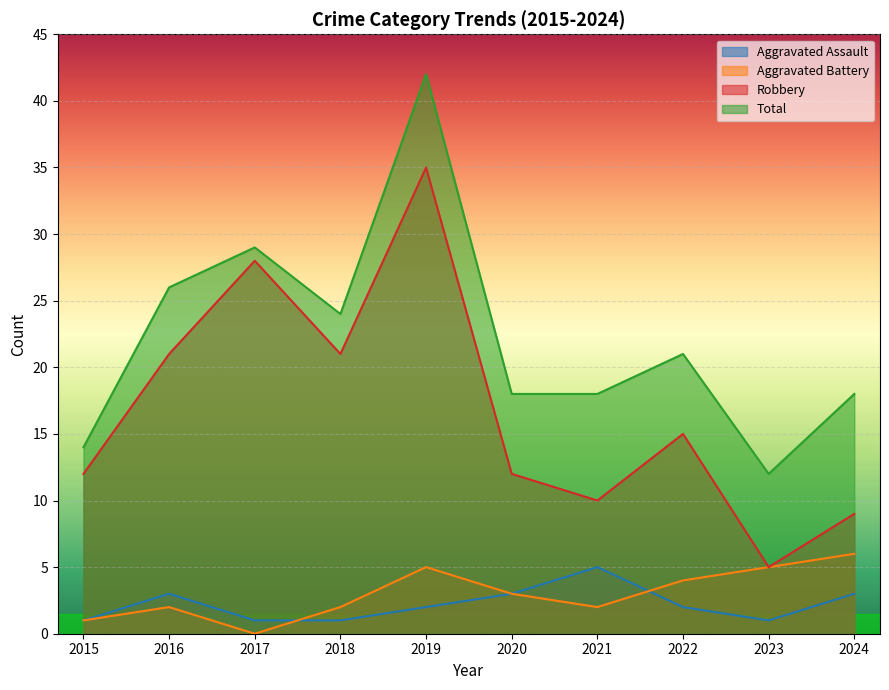

True or false: Robbery and Aggravated Battery intersect in this chart.

False